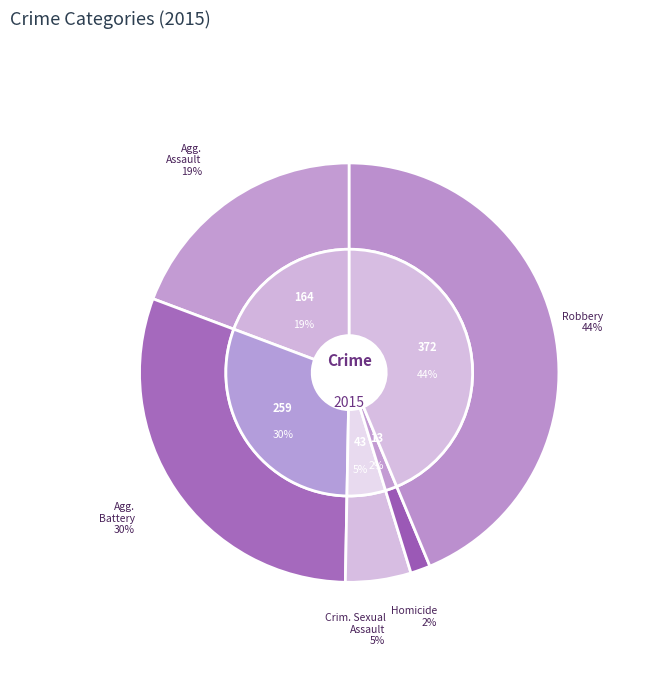

To the nearest percent, what is the difference between the Robbery and Aggravated Battery slice percentages?

13%